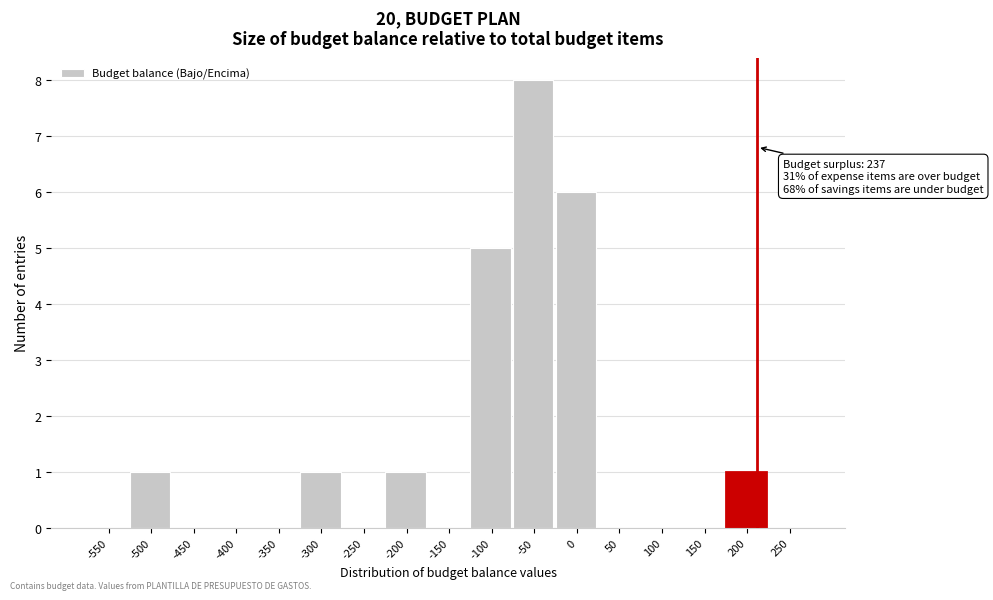

Reading left to right, what are all the values shown in this chart?

-550=0	-500=1	-450=0	-400=0	-350=0	-300=1	-250=0	-200=1	-150=0	-100=5	-50=8	0=6	50=0	100=0	150=0	200=1	250=0